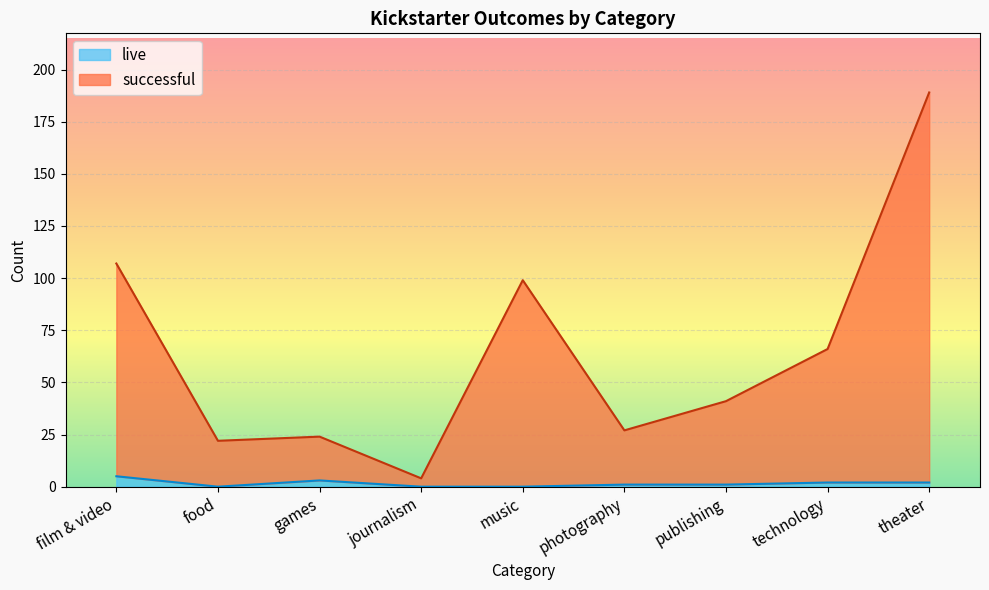

Which series changed the most between food and theater?

successful